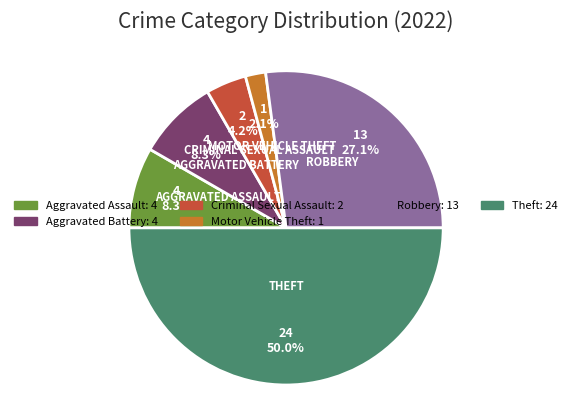

The Aggravated Assault slice represents 3% of the pie. True or false?

False